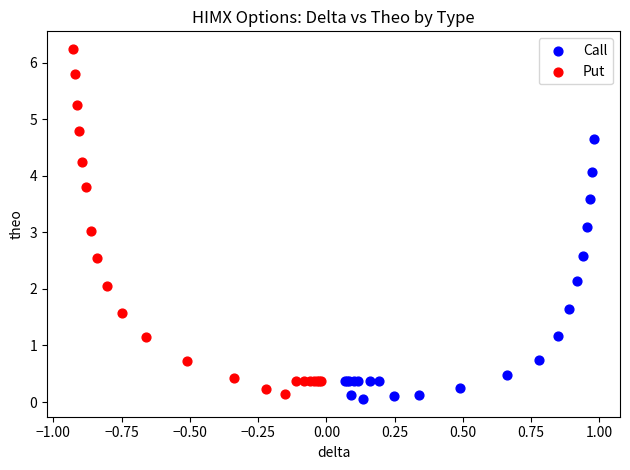

Which series has the widest spread of Y values?

Put